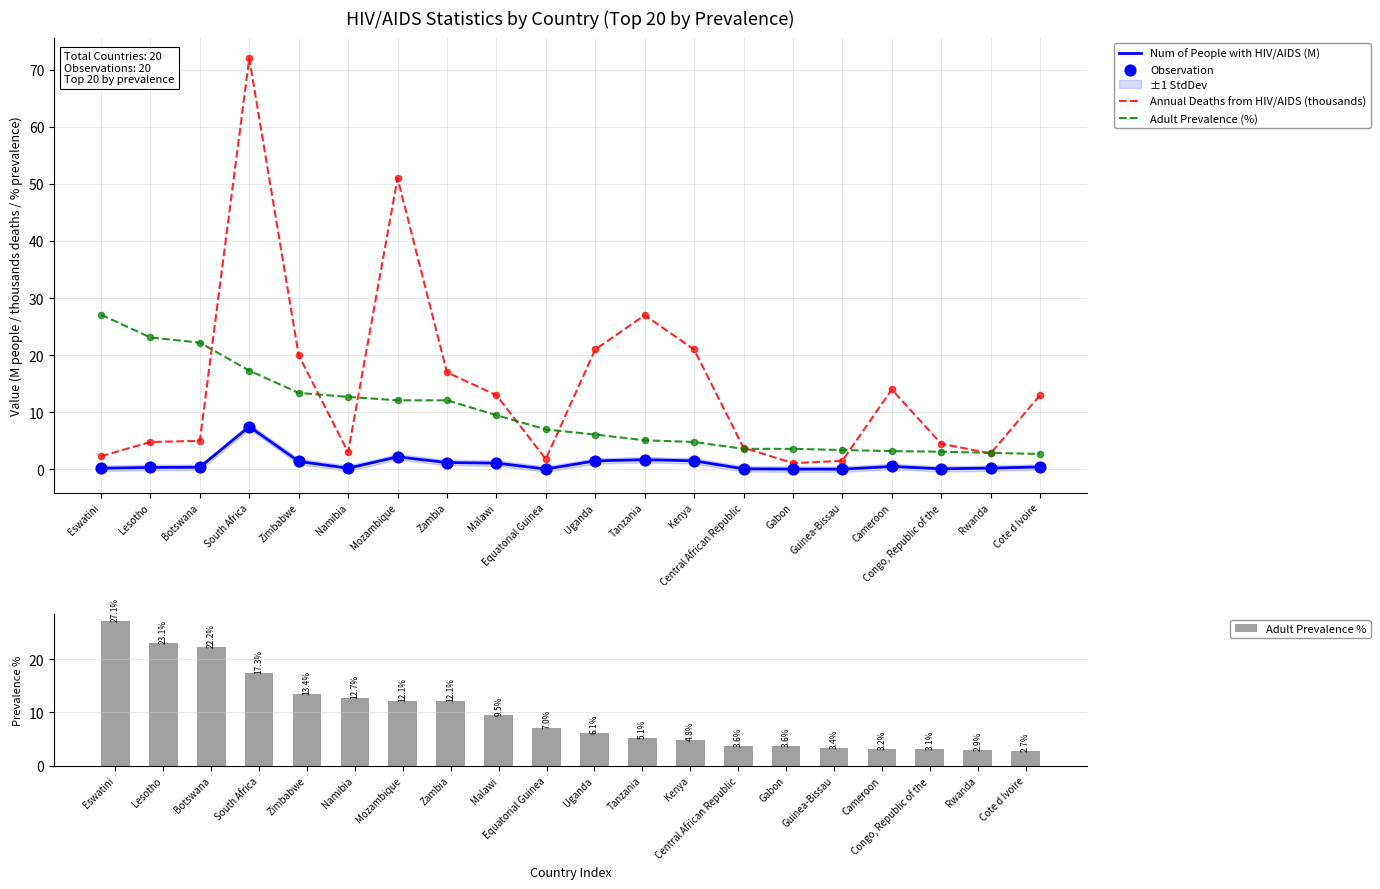

What is the total value across all series at Cameroon?

21.4